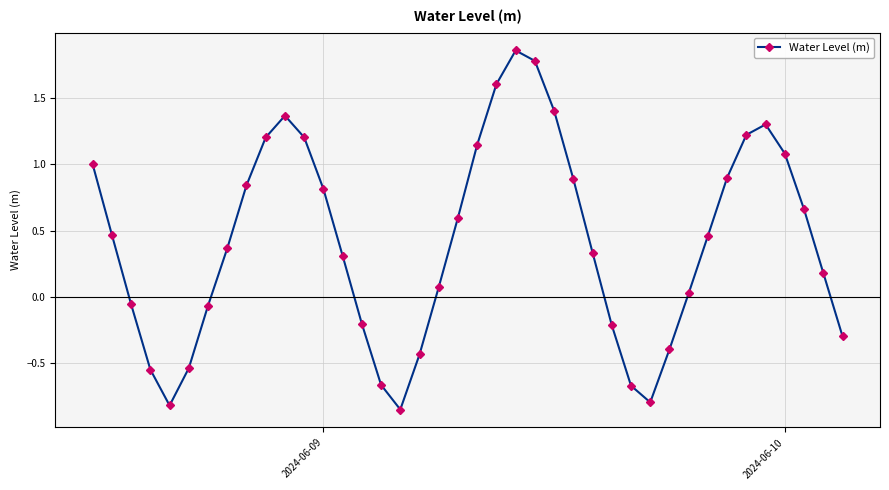

True or false: the data has more than 2 interior local peaks.

True